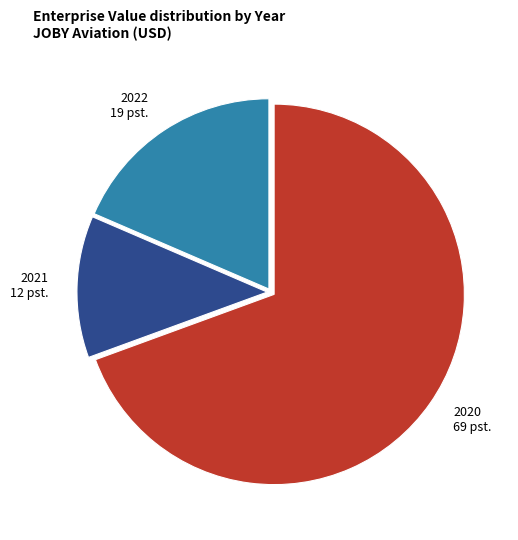

Is it true that 2021 is 12% of the pie?

True